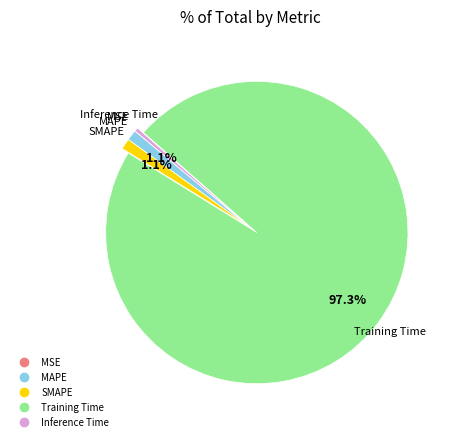

Which category has the biggest portion of the pie?

Training Time